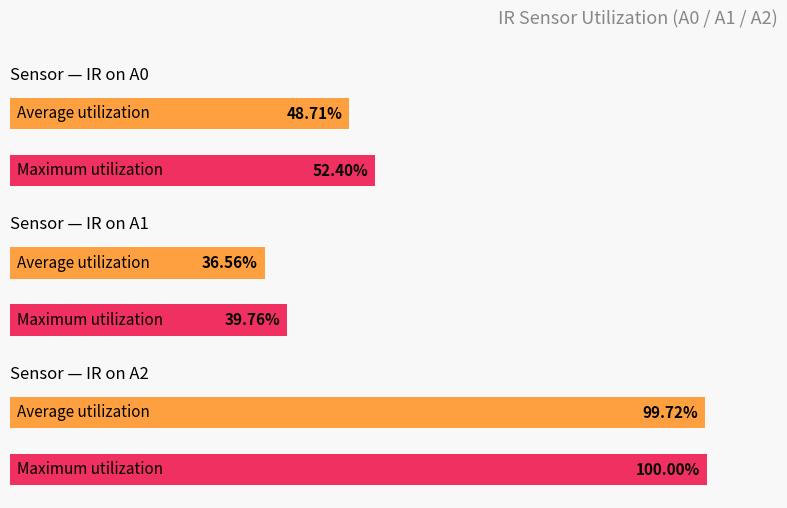

Rank the series by their average value, from lowest to highest.

Average utilization, Maximum utilization